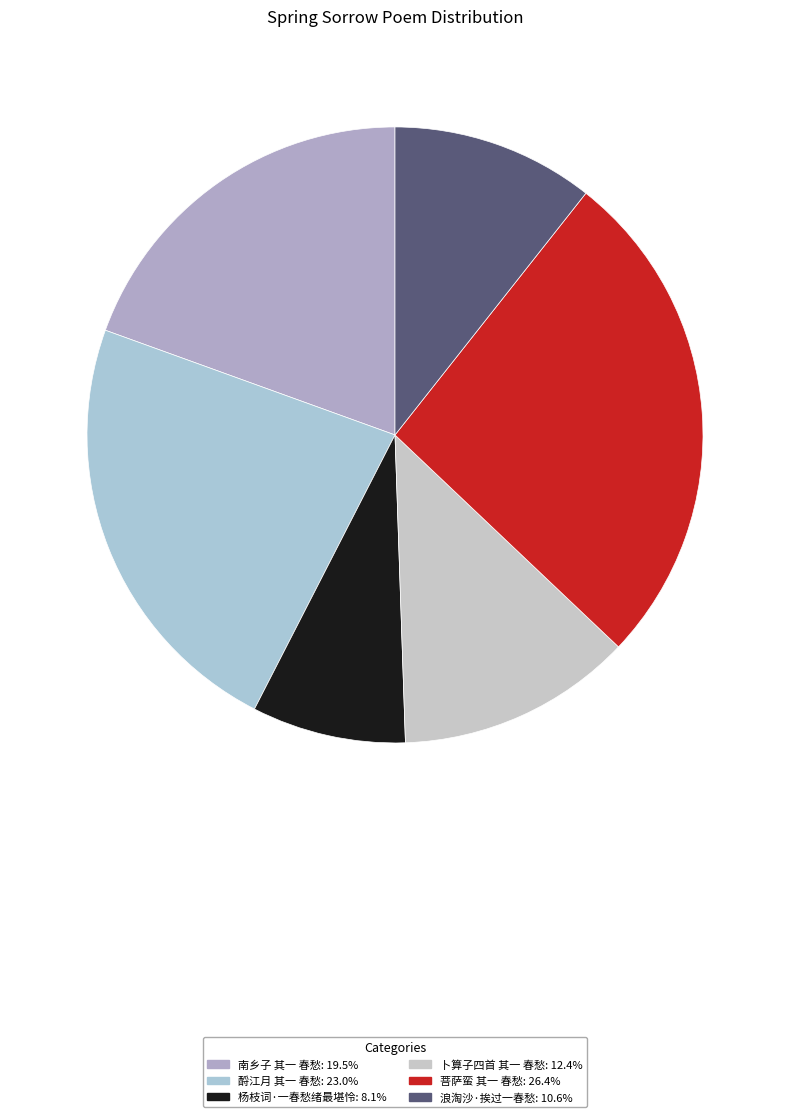

Count the number of slices in the pie.

6